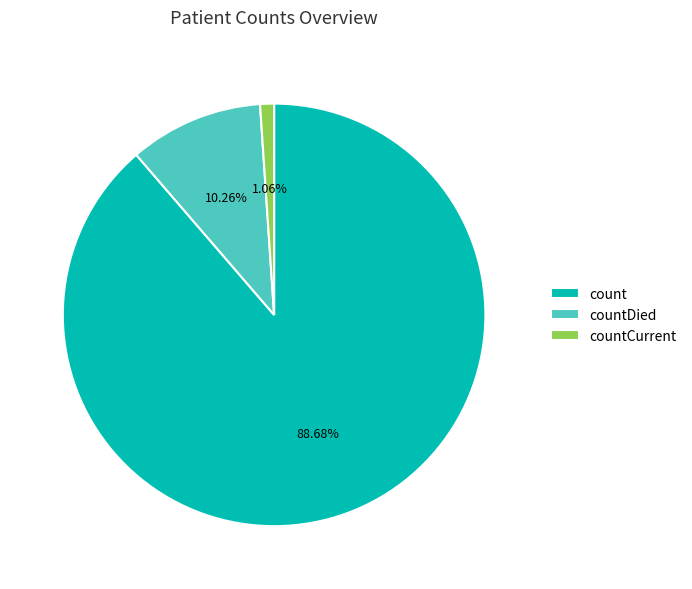

To the nearest percent, what percentage of the pie is countDied?

10%